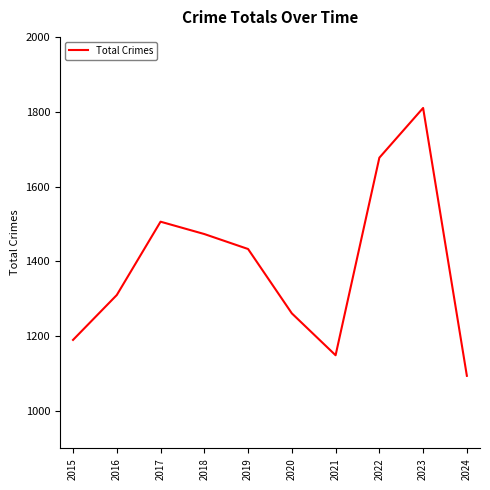

What is the greatest value displayed?

1810